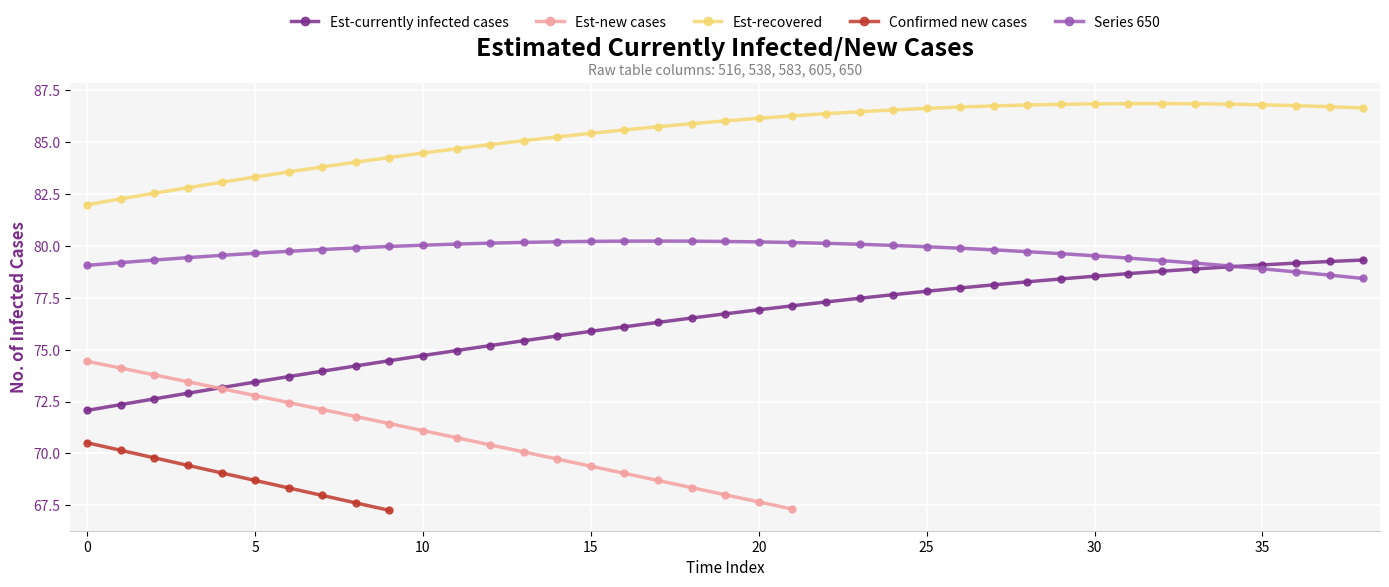

What is the maximum value for Est-recovered?

86.9